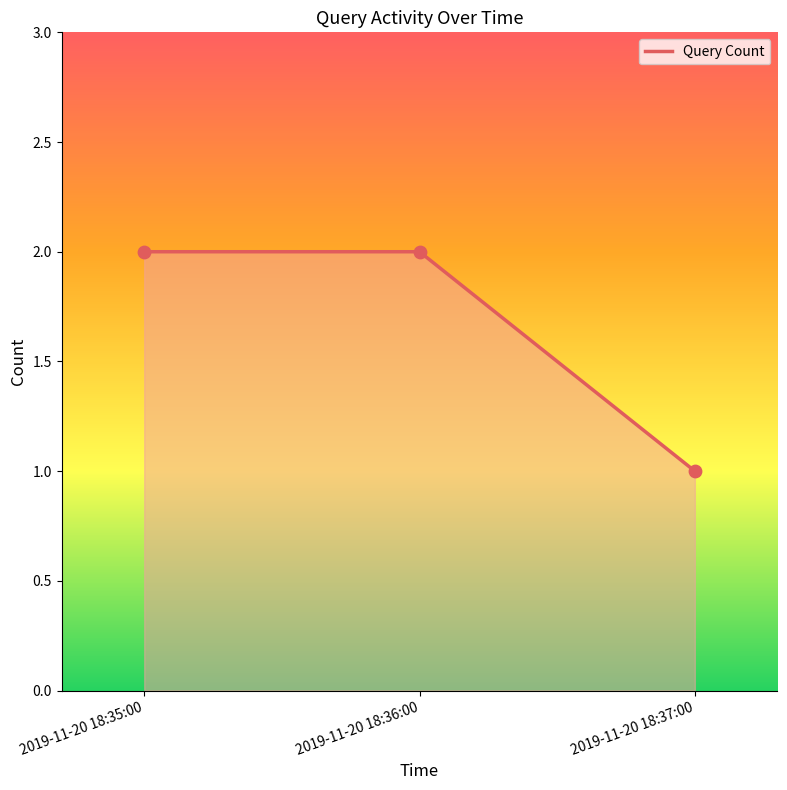

Approximately how many times larger is the value at 2019-11-20 18:36:00 compared to 2019-11-20 18:35:00?

1.0